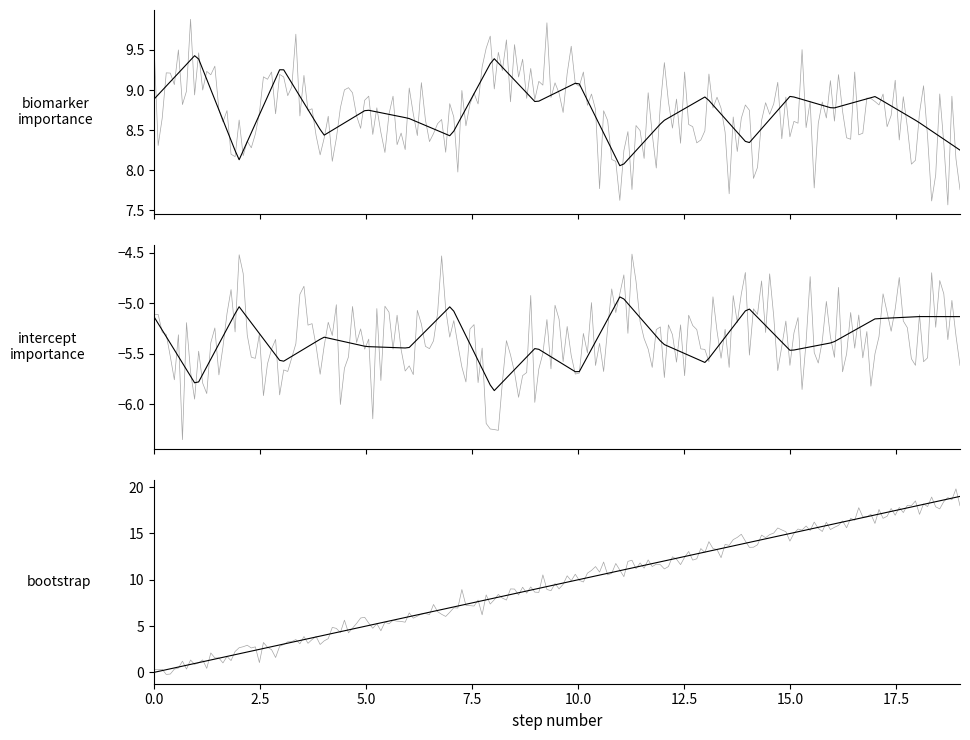

Is it true that bootstrap equals 29.1 at 17?

False